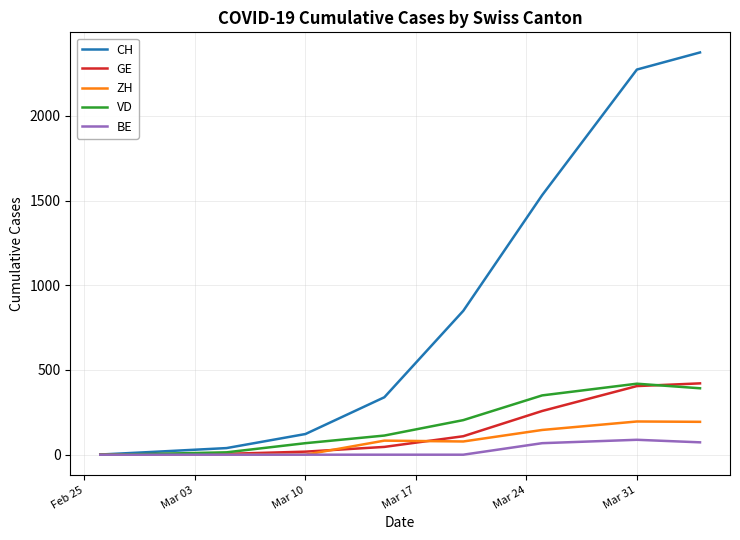

What is the maximum value for ZH?

196